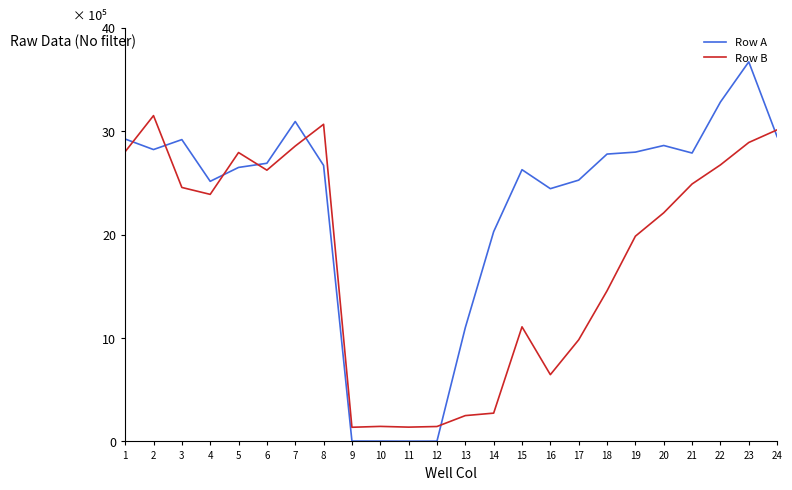

Reading left to right, extract all data points from this chart.

Row A: 292368	282186	291811	251469	264903	268922	309314	266856	348	295	218	262	110048	202791	262714	244371	252628	277817	279708	286109	278830	328135	366983	294637
Row B: 280103	314996	245544	238854	279306	262252	285573	306610	13683	14523	13818	14414	24961	27345	110790	64545	98234	145632	198421	221034	248901	267345	289012	301245